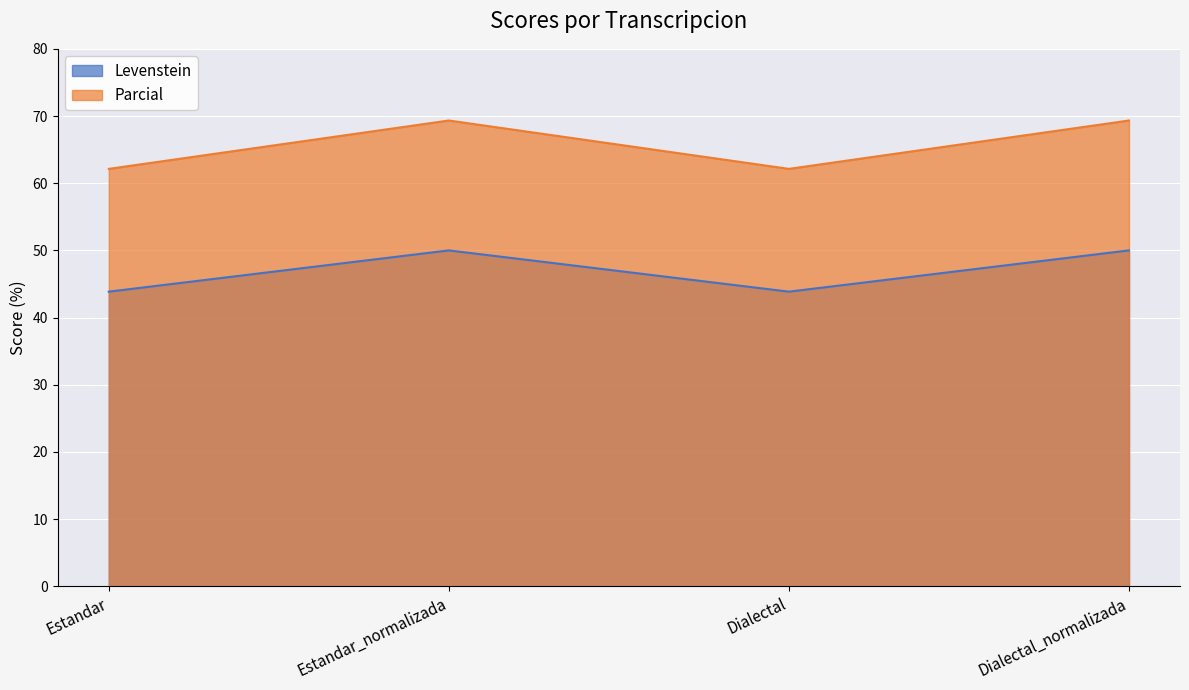

True or false: Parcial and Levenstein cross at least once.

False